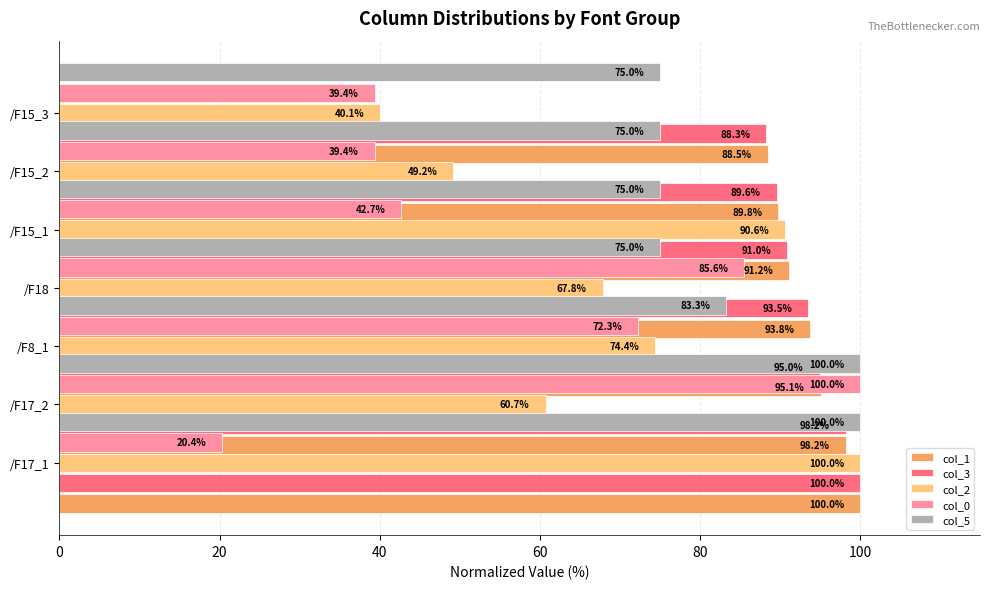

At how many categories does at least one series exceed 28?

7